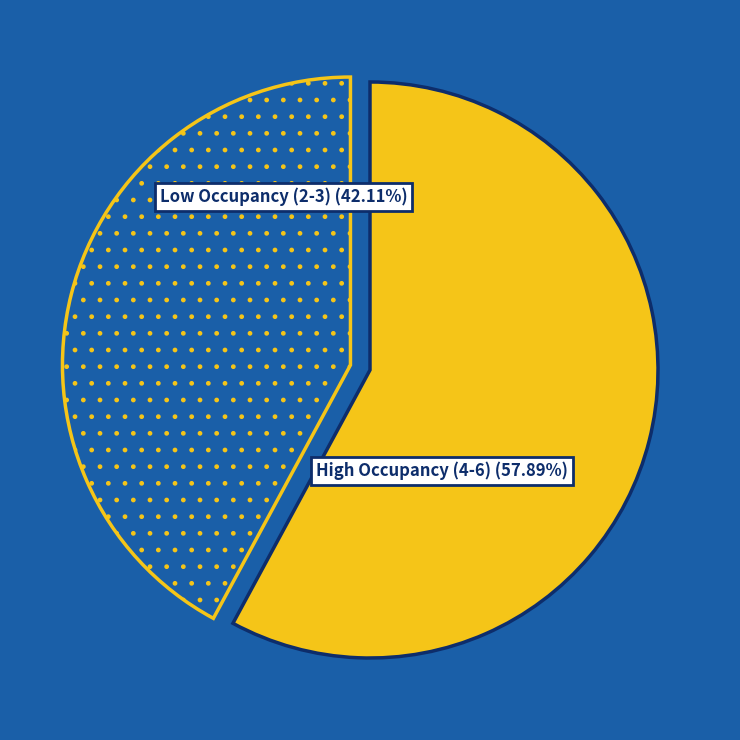

Is there any slice that represents more than half of the pie?

Yes